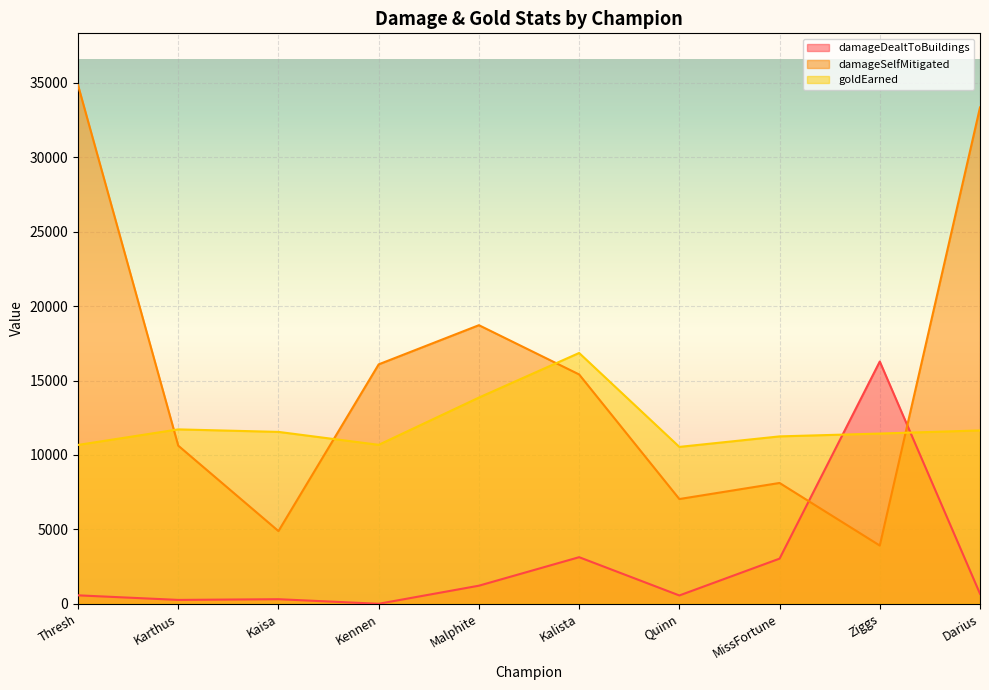

Between which two adjacent categories do goldEarned and damageSelfMitigated first intersect?

Thresh and Karthus